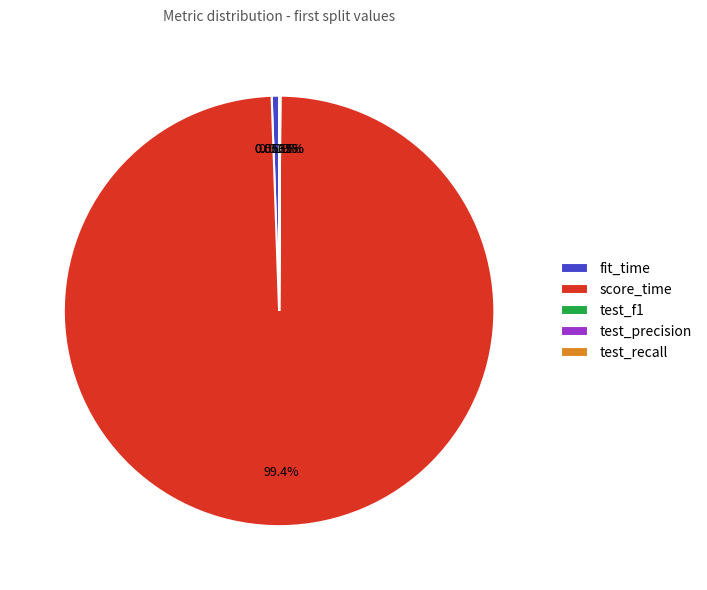

Is there any slice that represents more than half of the pie?

Yes